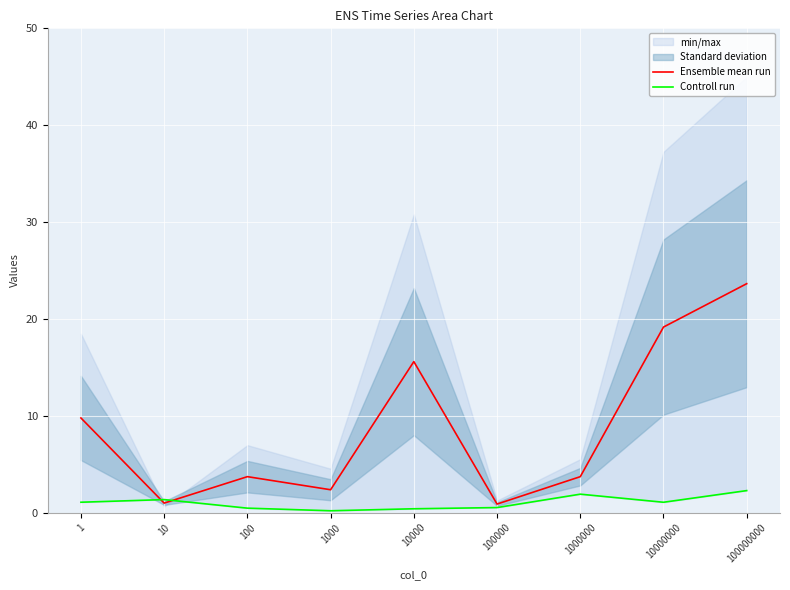

List the series in order of their peak value, lowest first.

Controll run, Ensemble mean run